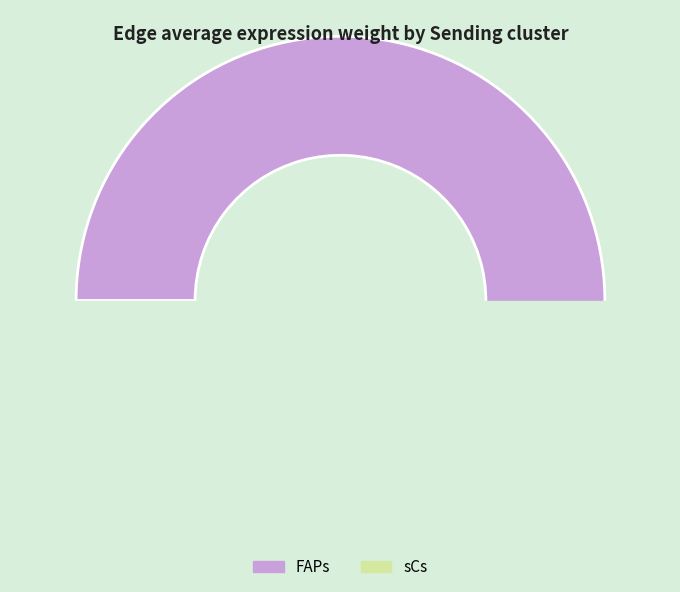

What is the majority slice?

FAPs